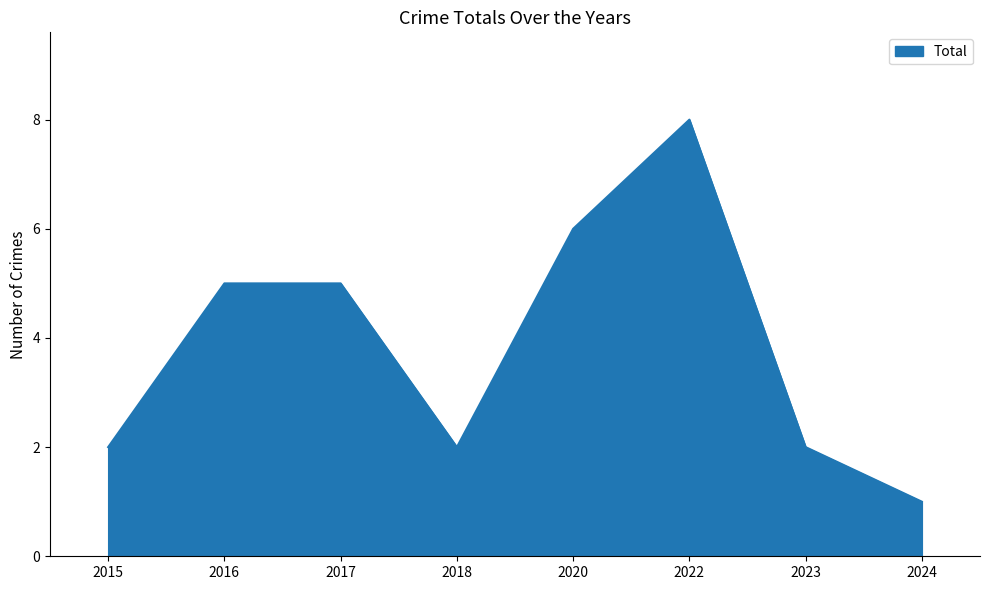

How many values are between 2 and 6?

6